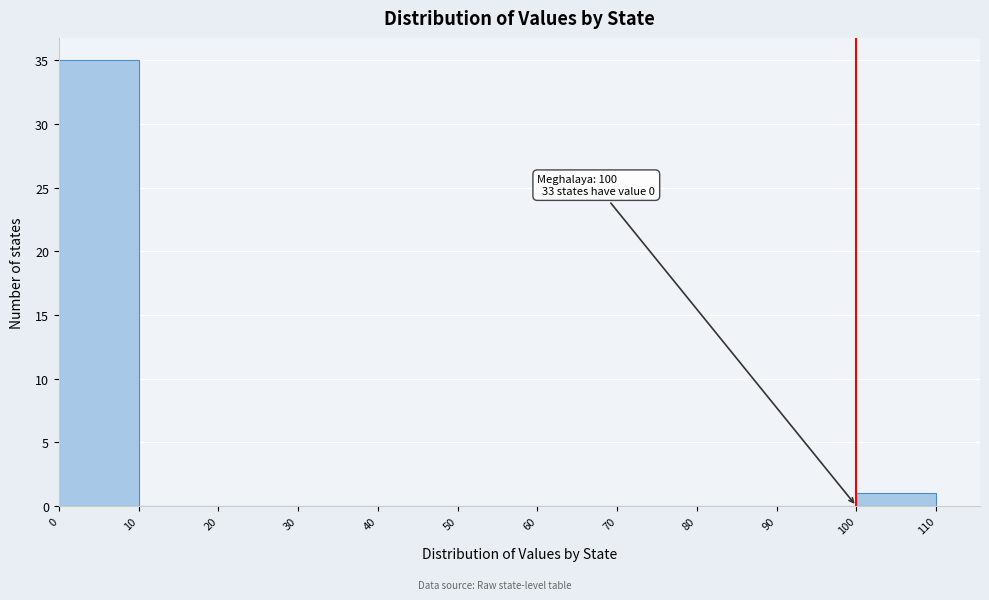

Over which range of the x-axis is the bar tallest?

0 to 10